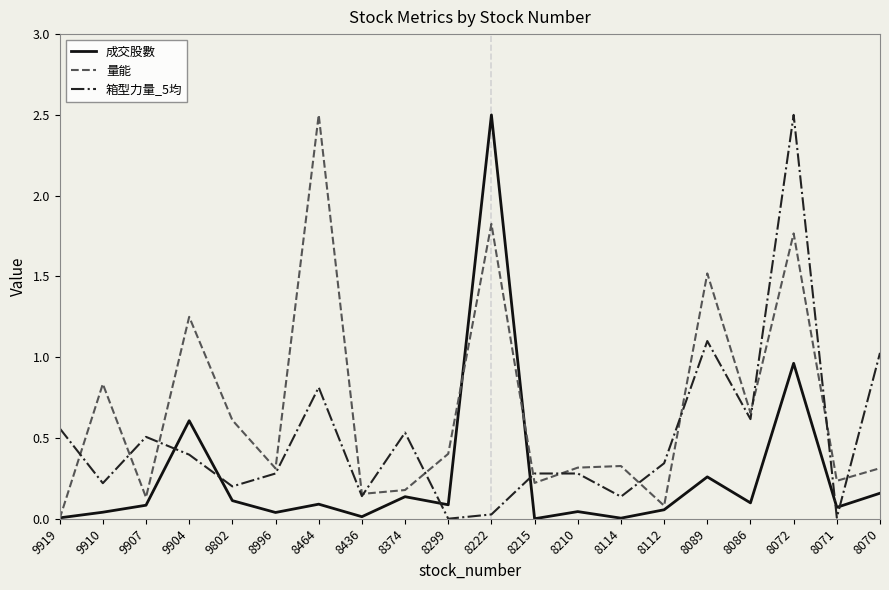

Does the chart have visible grid lines?

No